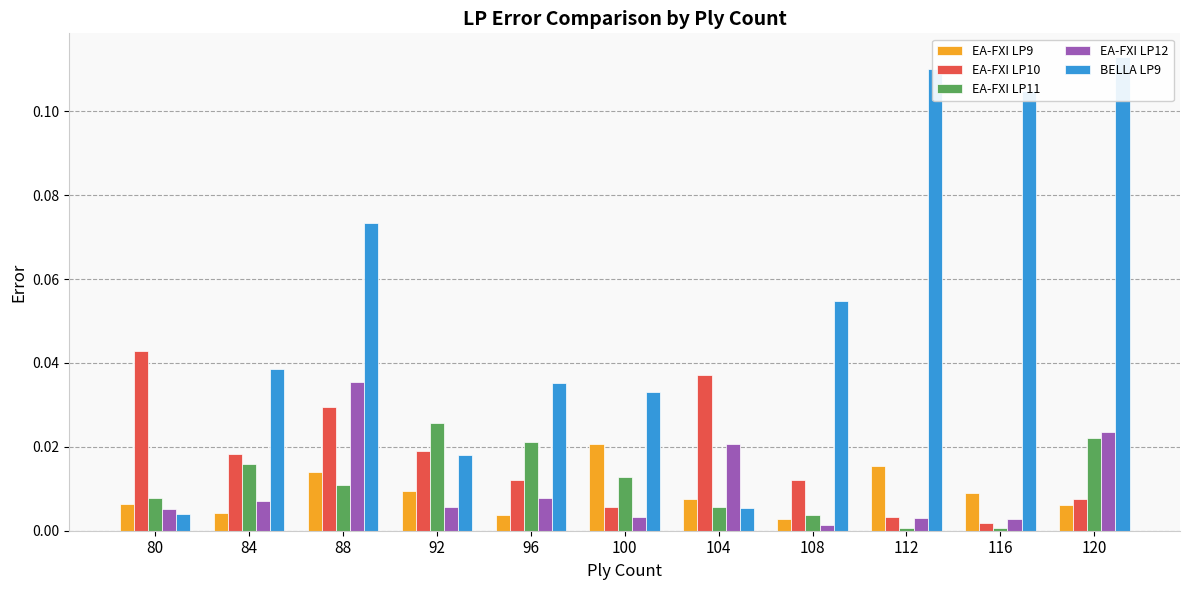

At which category is the sum across all series the highest?

120